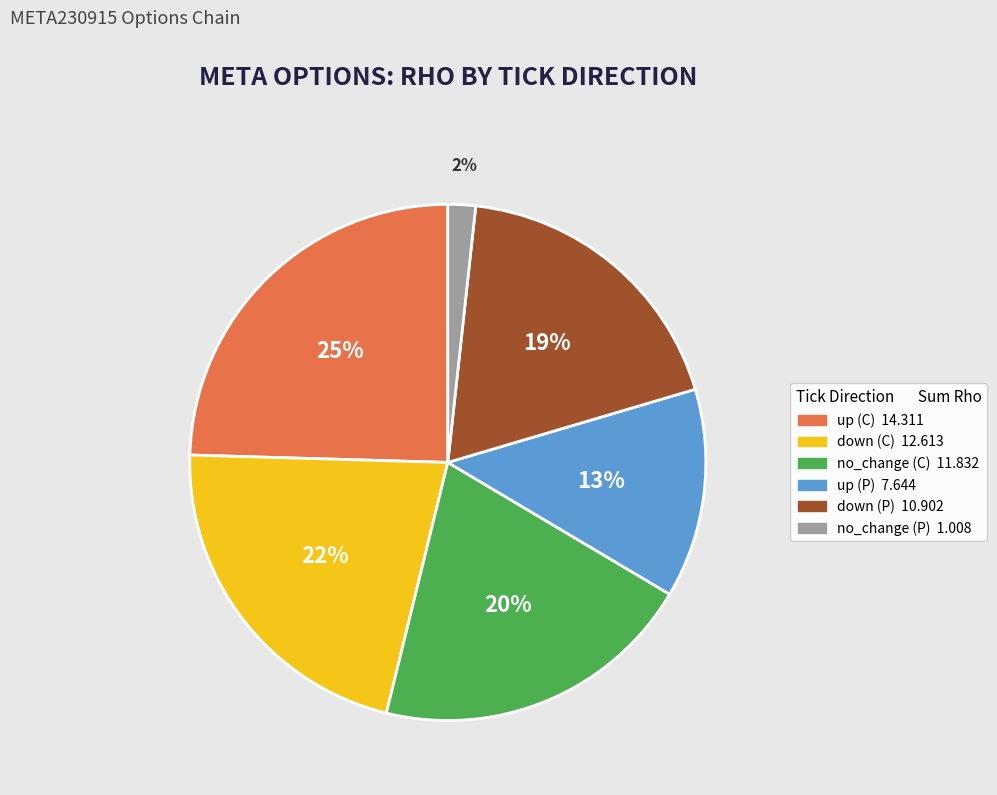

To the nearest percent, what is the average slice percentage?

17%